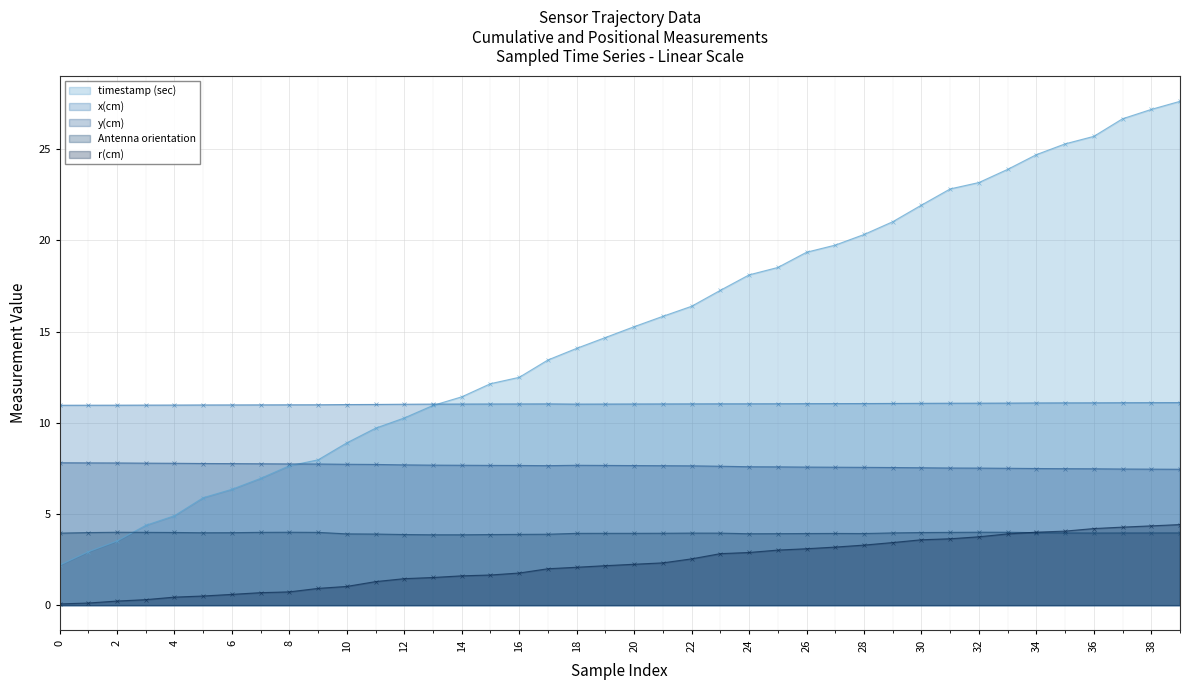

How many interior local peaks does the y(cm) series have?

1